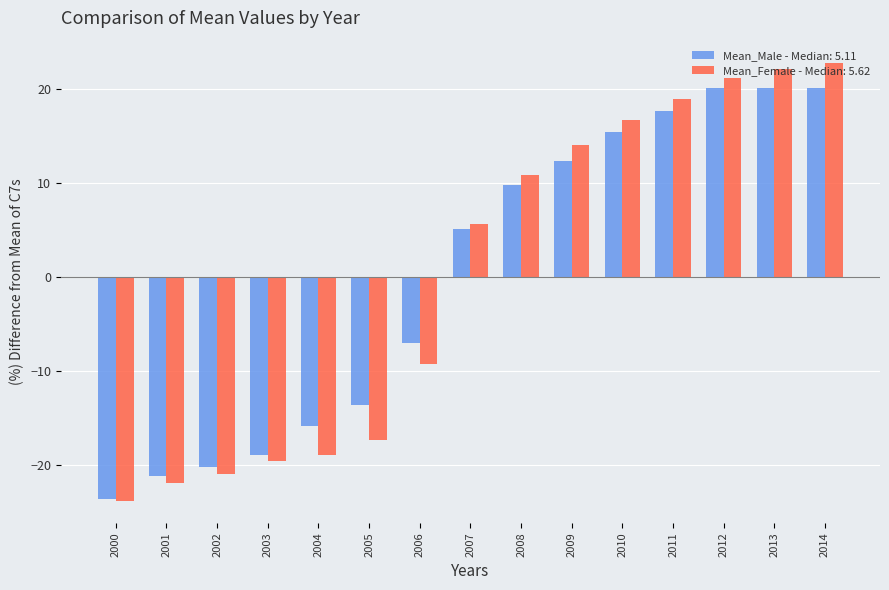

Is it true that Mean_Female - Median: 5.62 equals -4.7 at 2001?

False